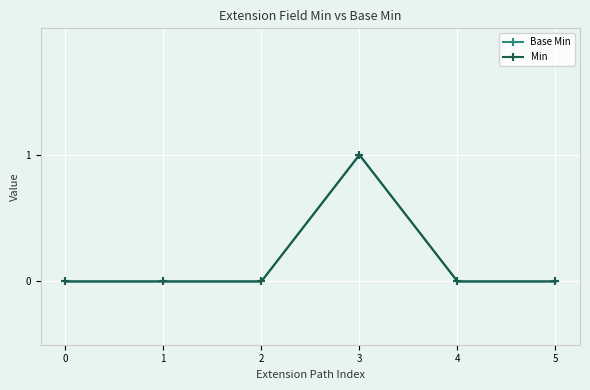

What is the value of the Min point at the 4th from the left?

1